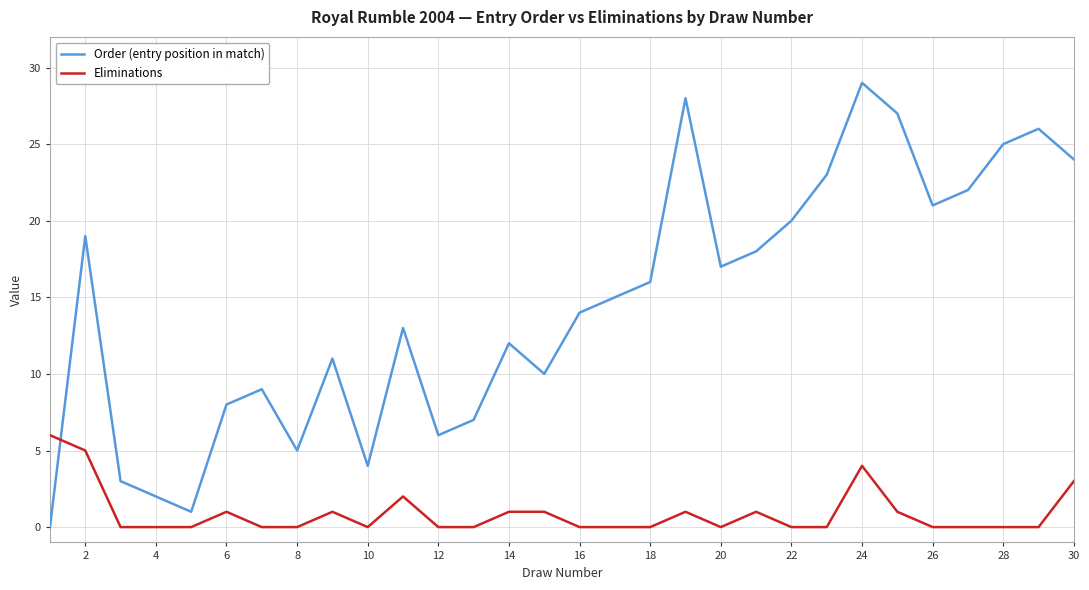

How many series are shown in this chart?

2